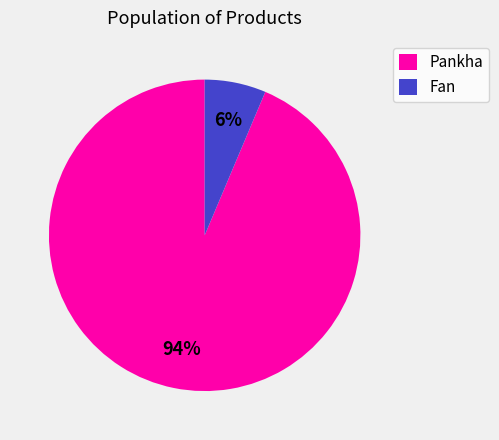

To the nearest percent, what is the combined percentage of Pankha and Fan?

100%